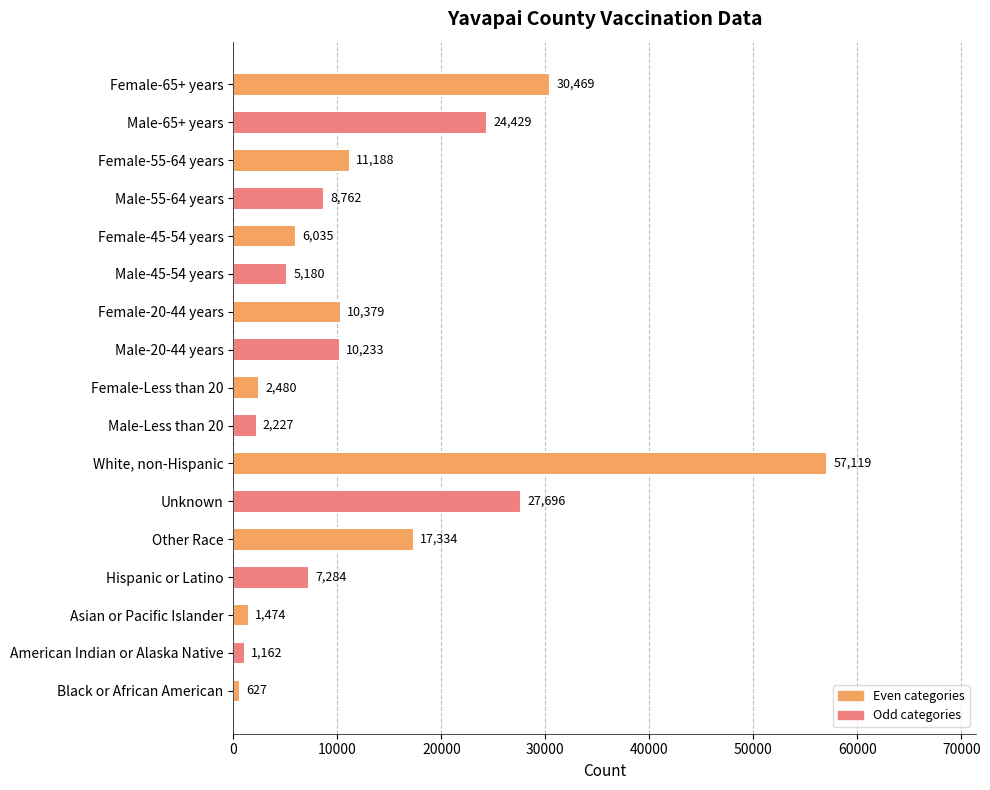

What is the difference between the maximum and minimum values?

56492